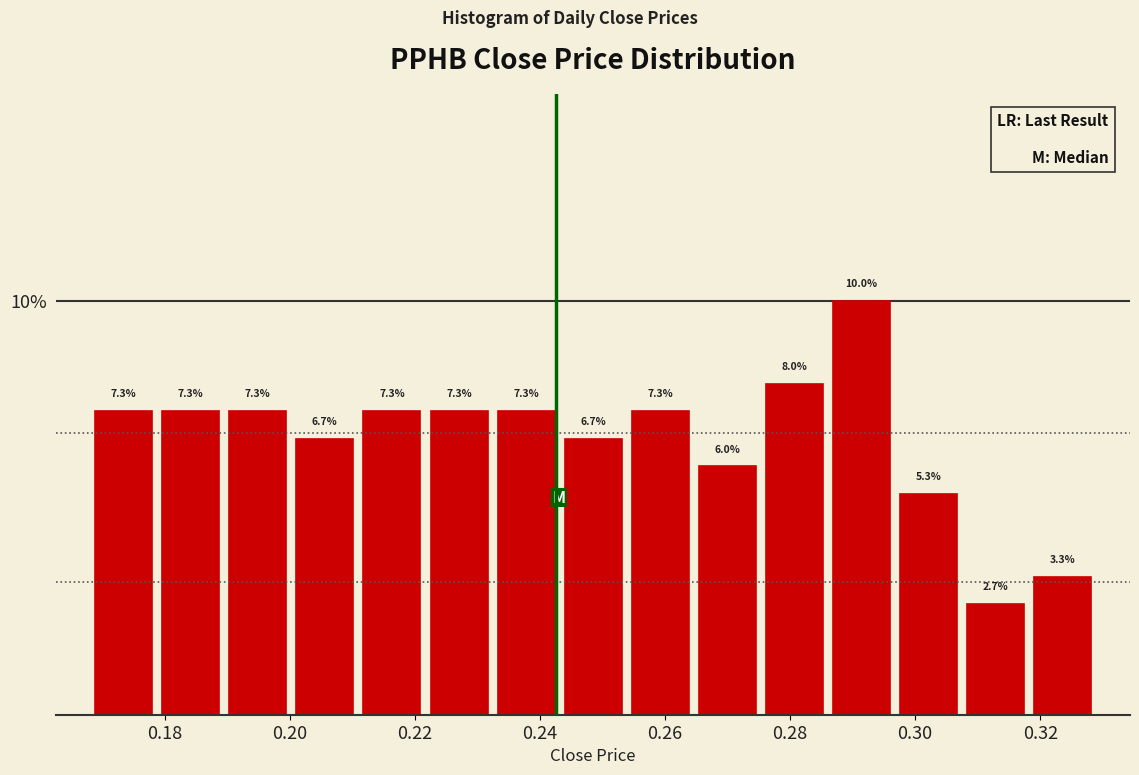

Reading left to right, list every bar in this chart as the range it spans on the x-axis followed by its height. The bar edges are not printed on the chart, so give them approximately, as read against the axis.

0.168 to 0.178: 7.3
0.178 to 0.190: 7.3
0.190 to 0.200: 7.3
0.200 to 0.210: 6.7
0.210 to 0.222: 7.3
0.222 to 0.232: 7.3
0.232 to 0.244: 7.3
0.244 to 0.254: 6.7
0.254 to 0.264: 7.3
0.264 to 0.276: 6.0
0.276 to 0.286: 8.0
0.286 to 0.296: 10.0
0.296 to 0.308: 5.3
0.308 to 0.318: 2.7
0.318 to 0.330: 3.3